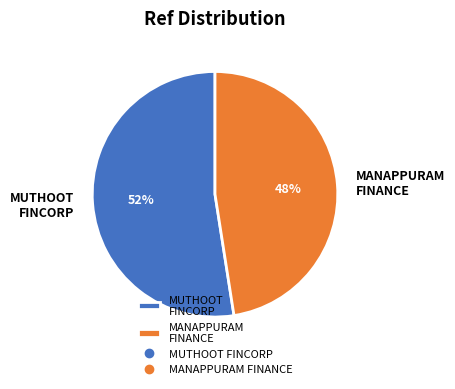

Which slice is the largest?

MUTHOOT FINCORP